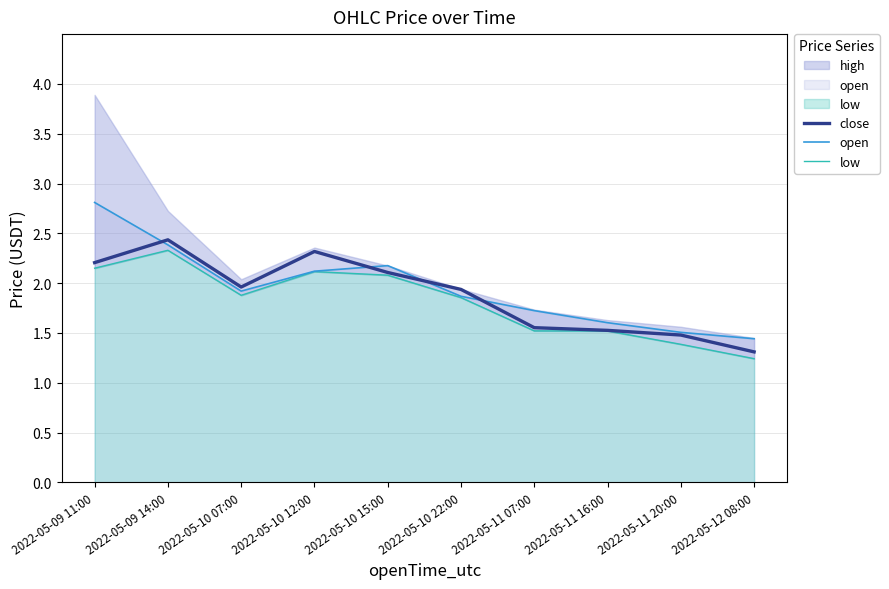

Which category has the highest value in the open series?

2022-05-09 11:00